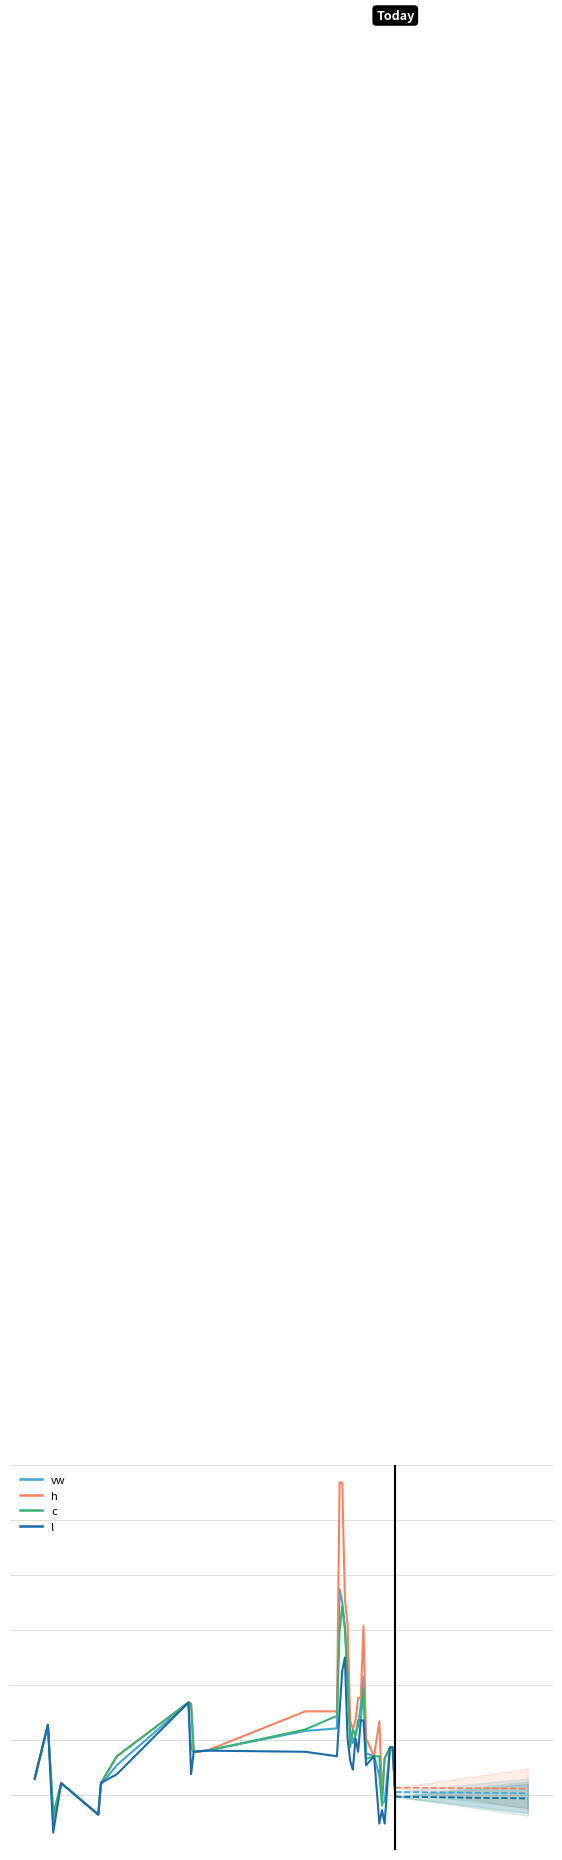

What is the average value of the vw series?

4.2